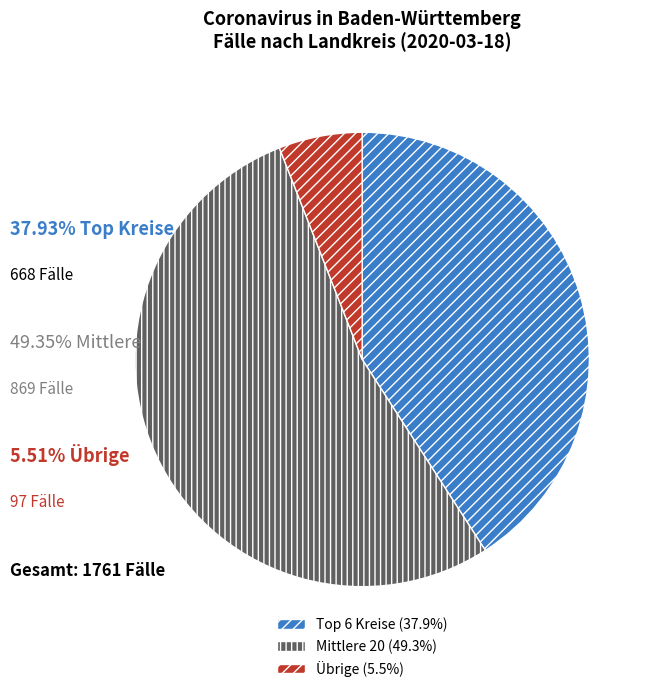

How many slices are in this pie chart?

3